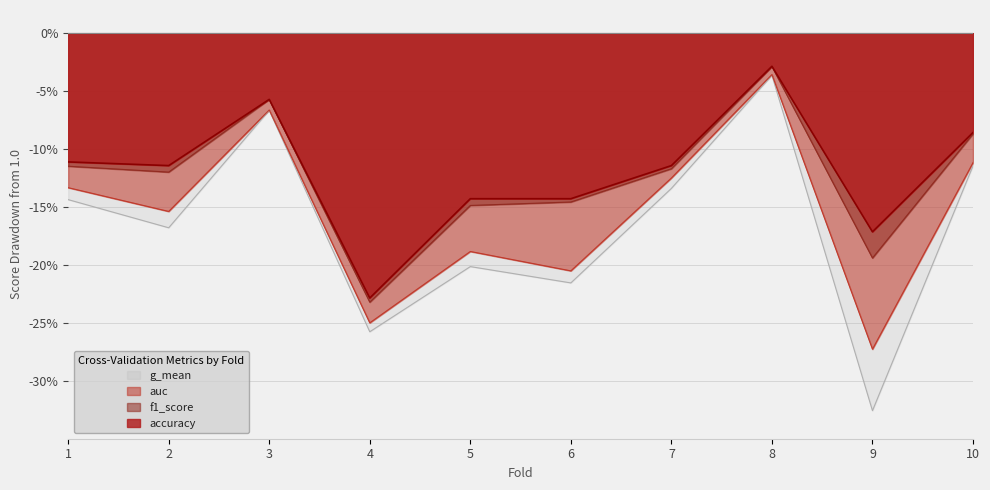

Between 2 and 6, which is larger?

2